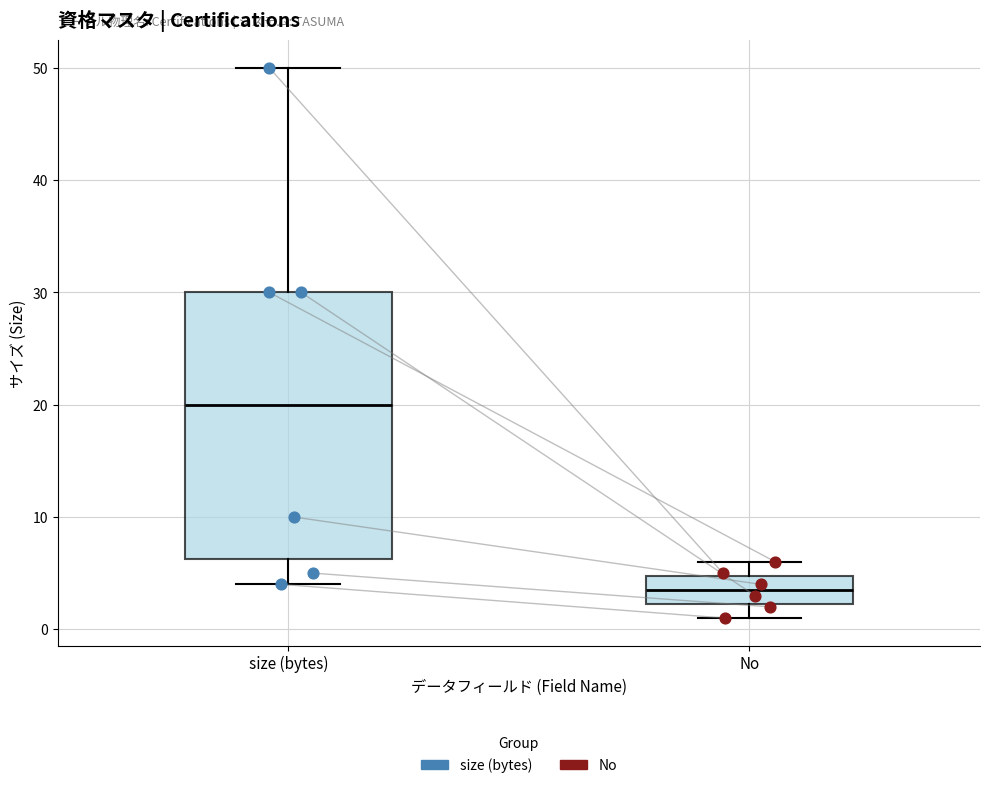

Reading left to right, read every box against the y-axis: the position of its median line, the range the box covers, and the ends of its whiskers. The values are not printed on the chart, so give them approximately, as read against the axis.

size (bytes): median 20, box 6 to 30, whiskers 4 to 50
No: median 4, box 2 to 5, whiskers 1 to 6